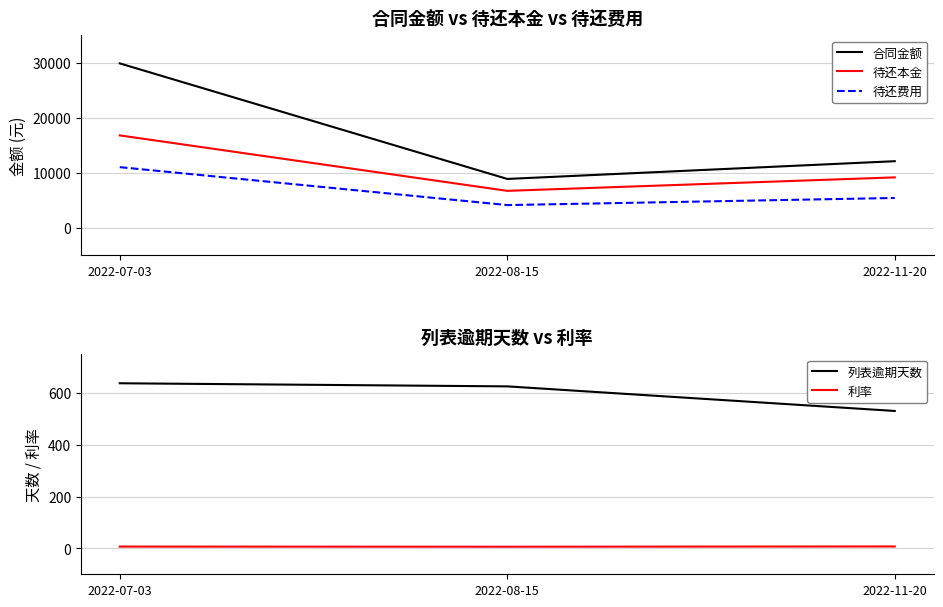

Reading right to left, list all the values displayed in this chart.

合同金额: 12105.0	8879.0	29887.0
待还本金: 9163.0	6715.9	16796.9
待还费用: 5420.6	4126.2	11023.5
列表逾期天数: 531.0	626.0	638.0
利率: 7.5	6.5	7.0